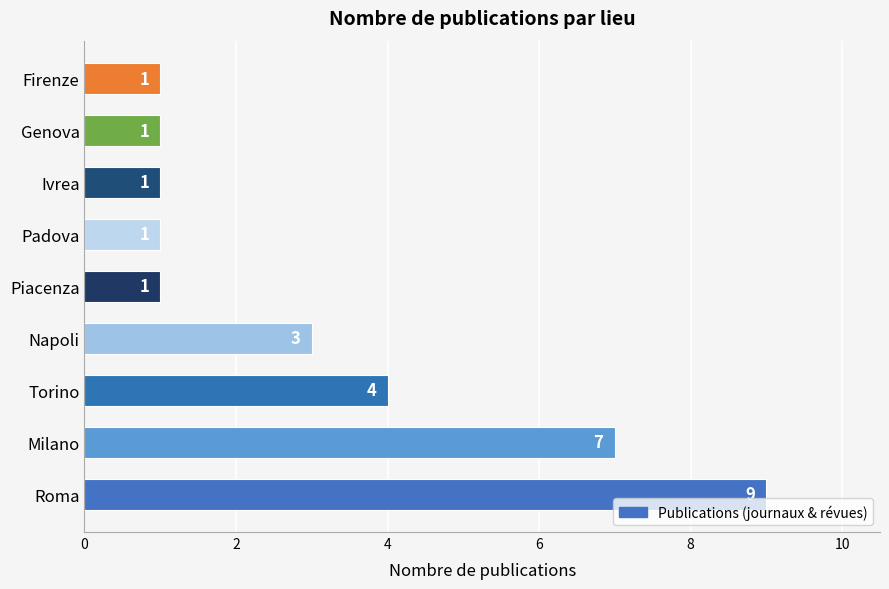

True or false: the data shows 4 at Torino.

True